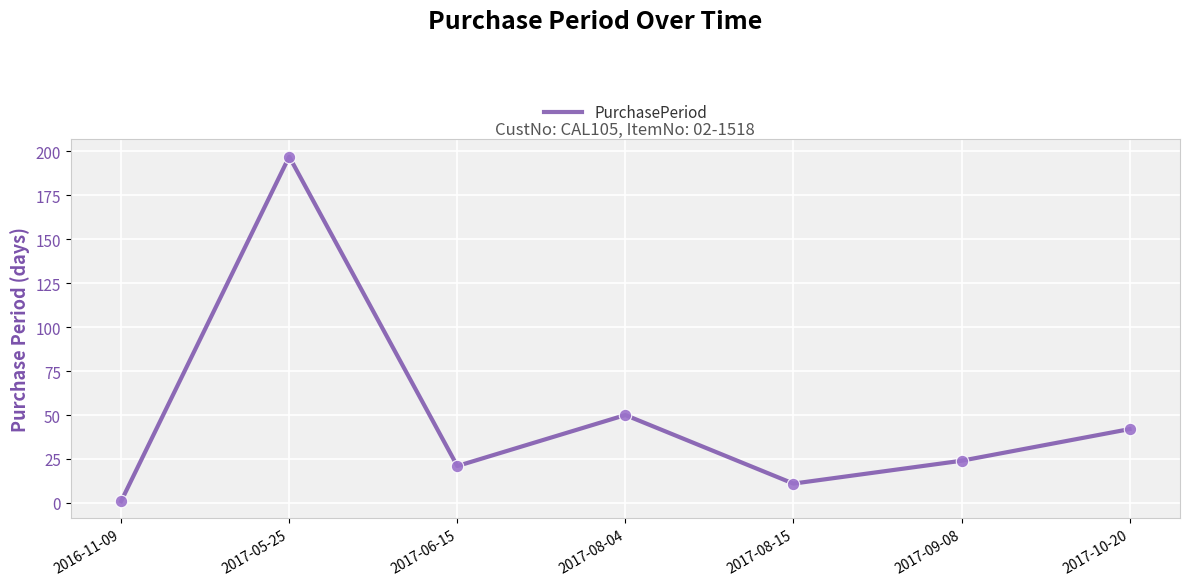

What is the change in value from 2017-08-15 to 2017-09-08?

+13